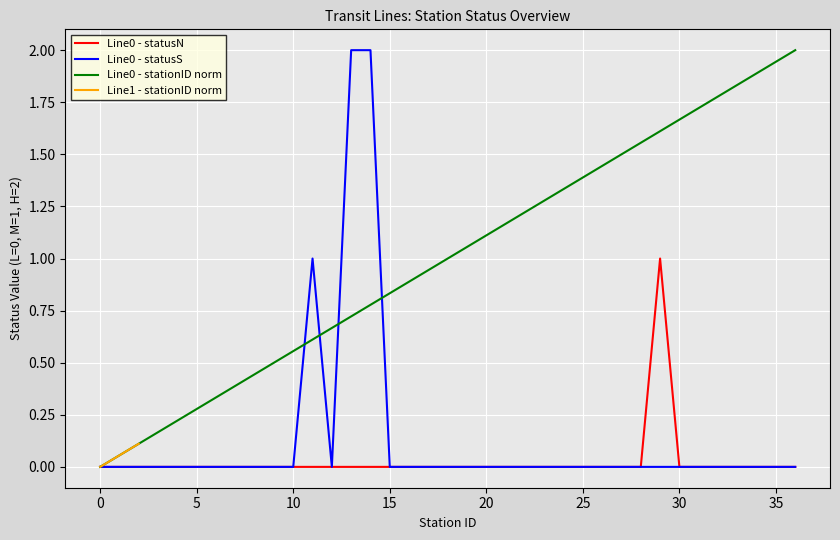

Is the value of Line 0 - statusN numeric at 14 greater than the value of Line 0 - stationID at 24?

No